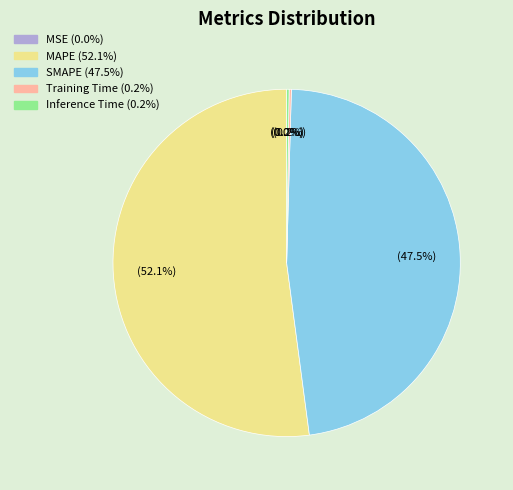

What percentage do MAPE and SMAPE together represent?

99.6%